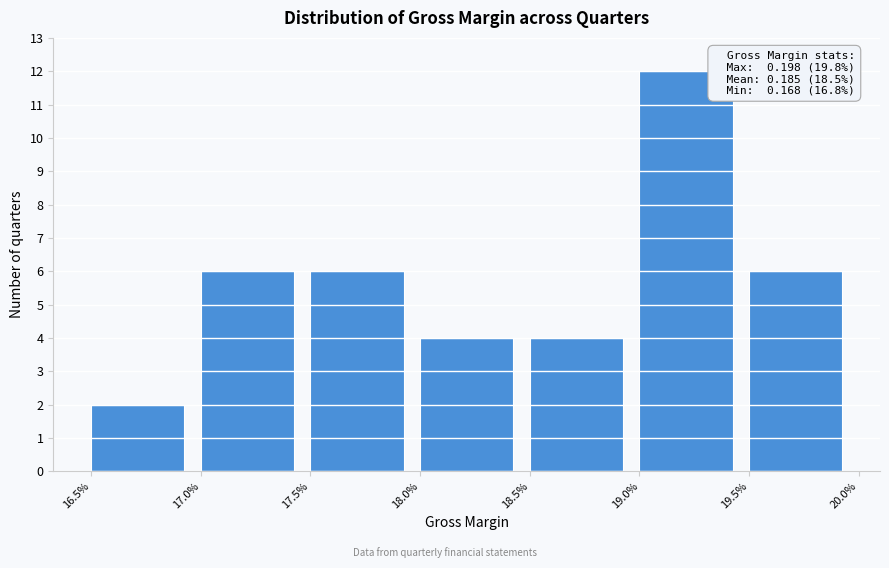

Reading right to left, extract all data points from this chart.

6	12	4	4	6	6	2